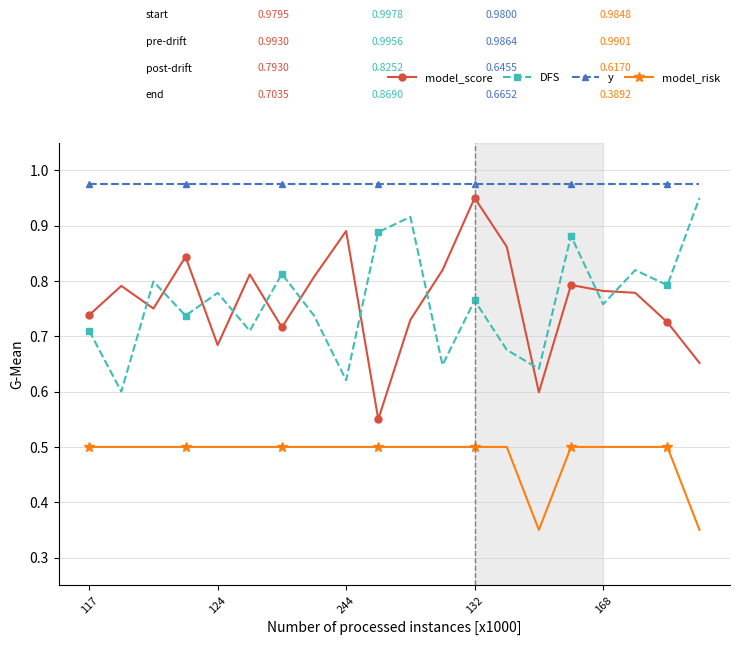

Which series has the largest range (max minus min)?

model_score